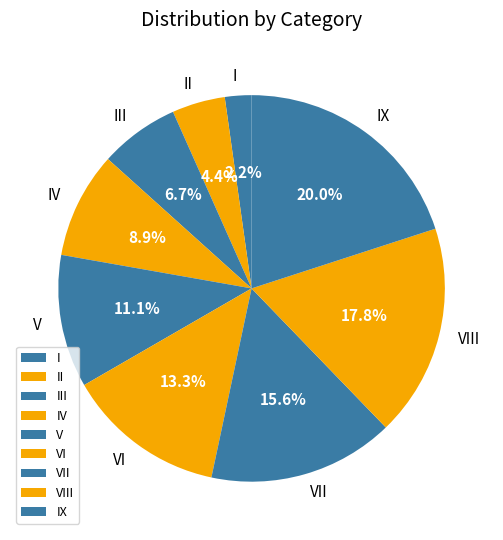

Between II and VII, which is larger?

VII